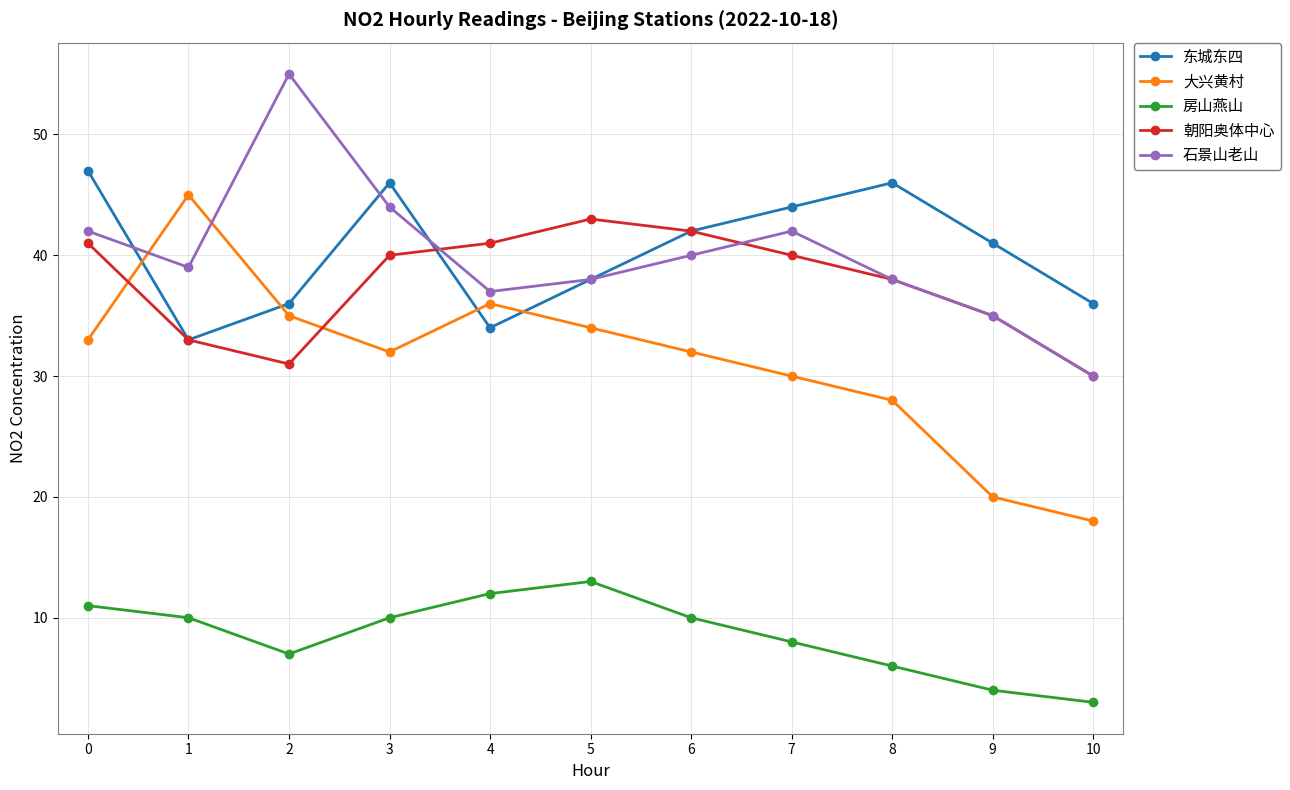

Does the chart display data point markers on the line(s)?

Yes